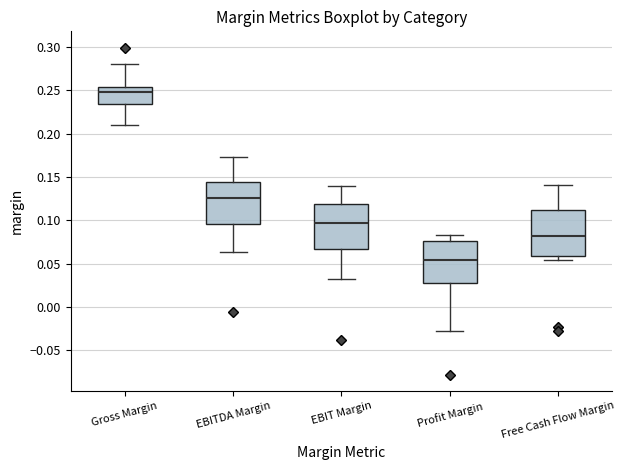

Reading left to right, transcribe this box plot: for each box, give where its median line is, the range the box spans, and where its two whiskers end, as read against the y-axis. The values are not printed on the chart, so give them approximately, as read against the axis.

Gross Margin: median 0.250, box 0.235 to 0.255, whiskers 0.210 to 0.280
EBITDA Margin: median 0.125, box 0.095 to 0.145, whiskers 0.065 to 0.175
EBIT Margin: median 0.095, box 0.065 to 0.120, whiskers 0.030 to 0.140
Profit Margin: median 0.055, box 0.030 to 0.075, whiskers -0.030 to 0.085
Free Cash Flow Margin: median 0.080, box 0.060 to 0.110, whiskers 0.055 to 0.140